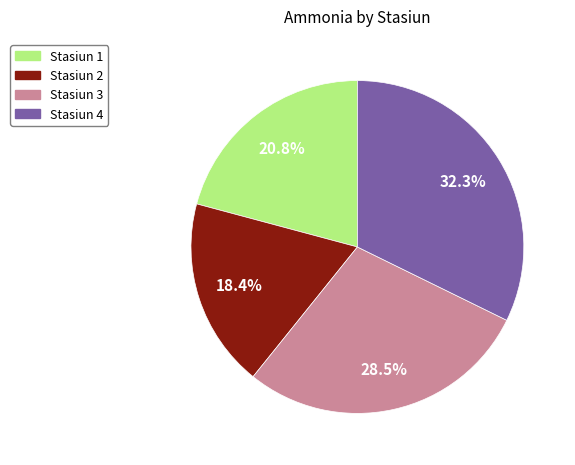

Is there a majority slice in this chart?

No